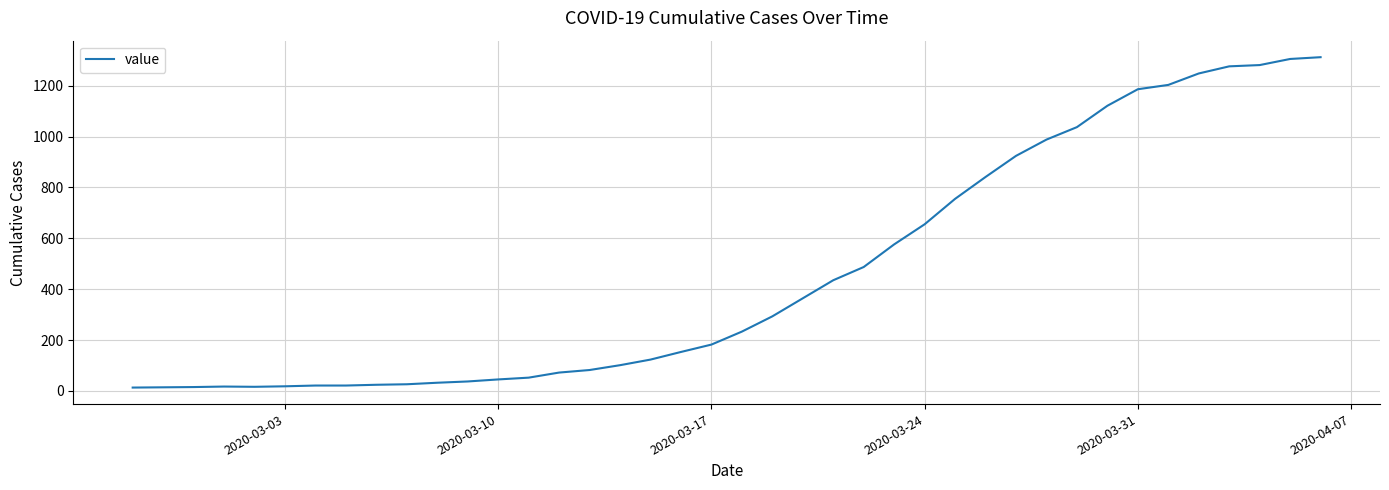

What is the maximum value shown in the chart?

1312